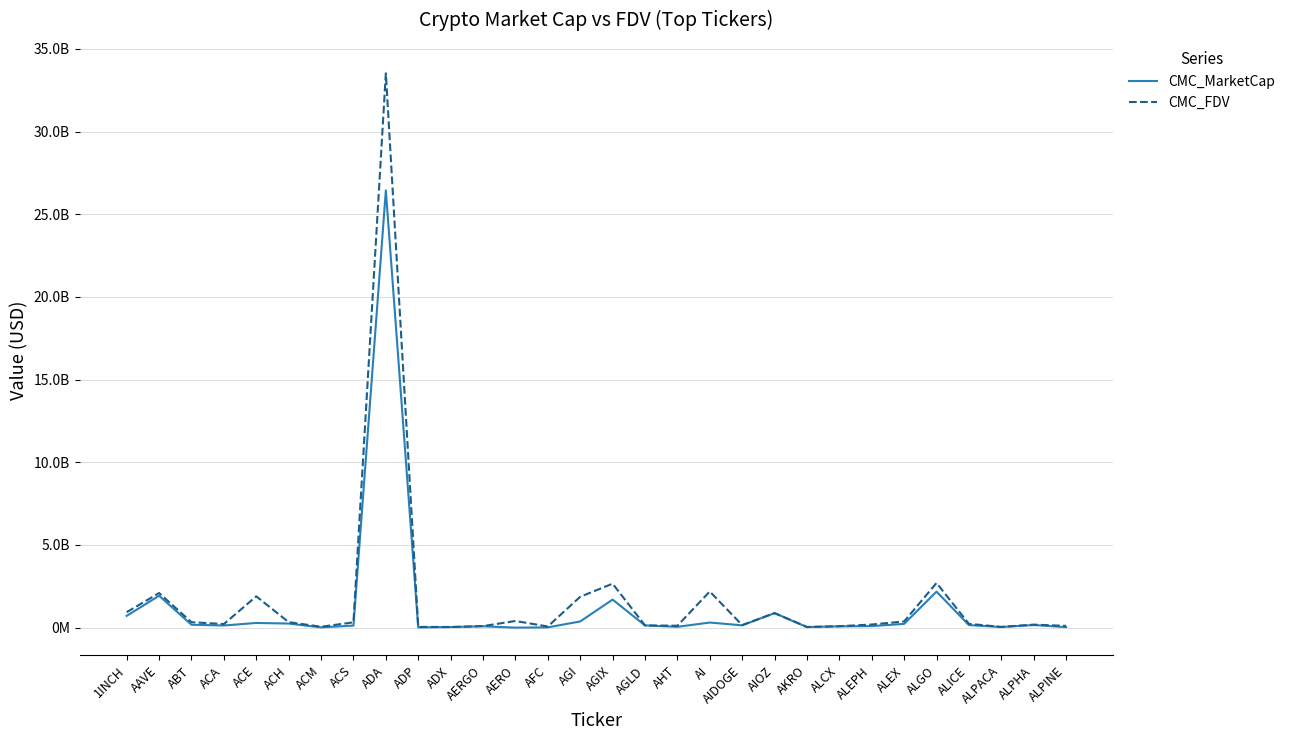

Does the chart display data point markers on the line(s)?

No